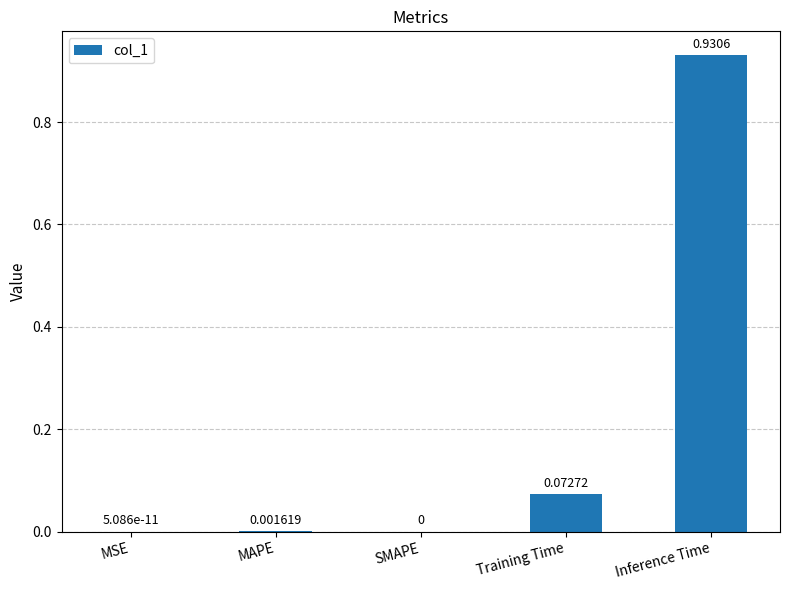

Which category has the highest value across all series?

Inference Time